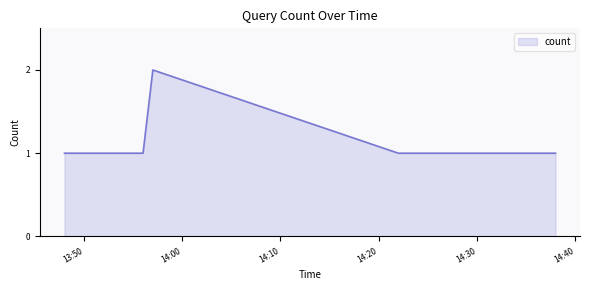

What is the sum of all values?

9